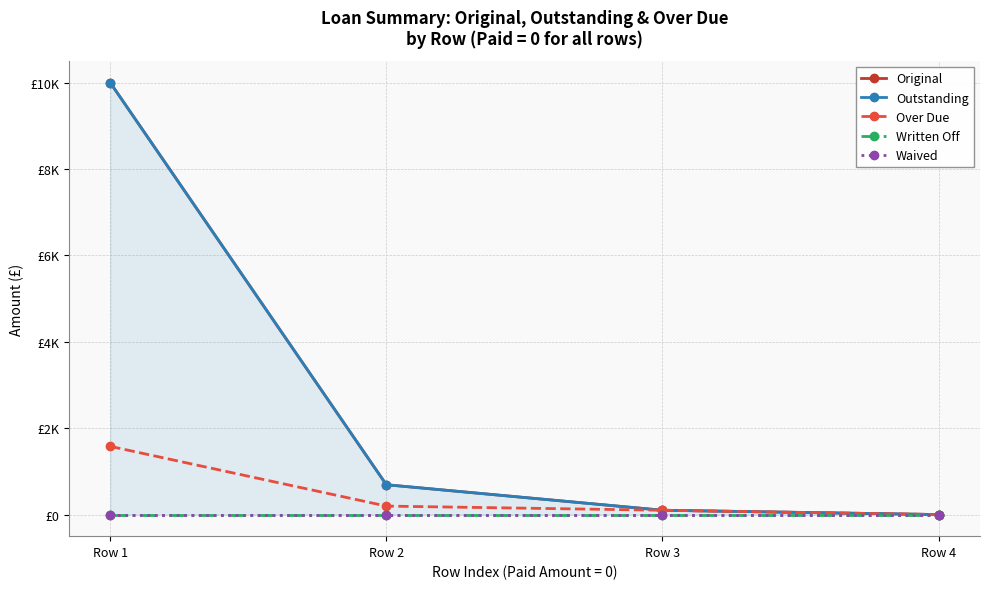

What is the sum of all Over Due values?

1875.4